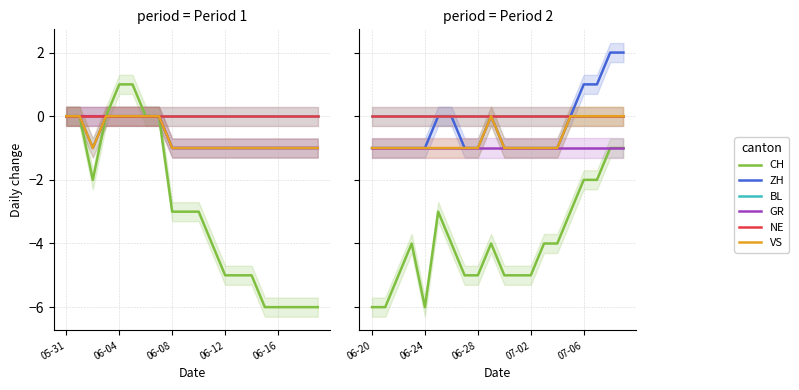

What is the minimum value for ZH?

-1